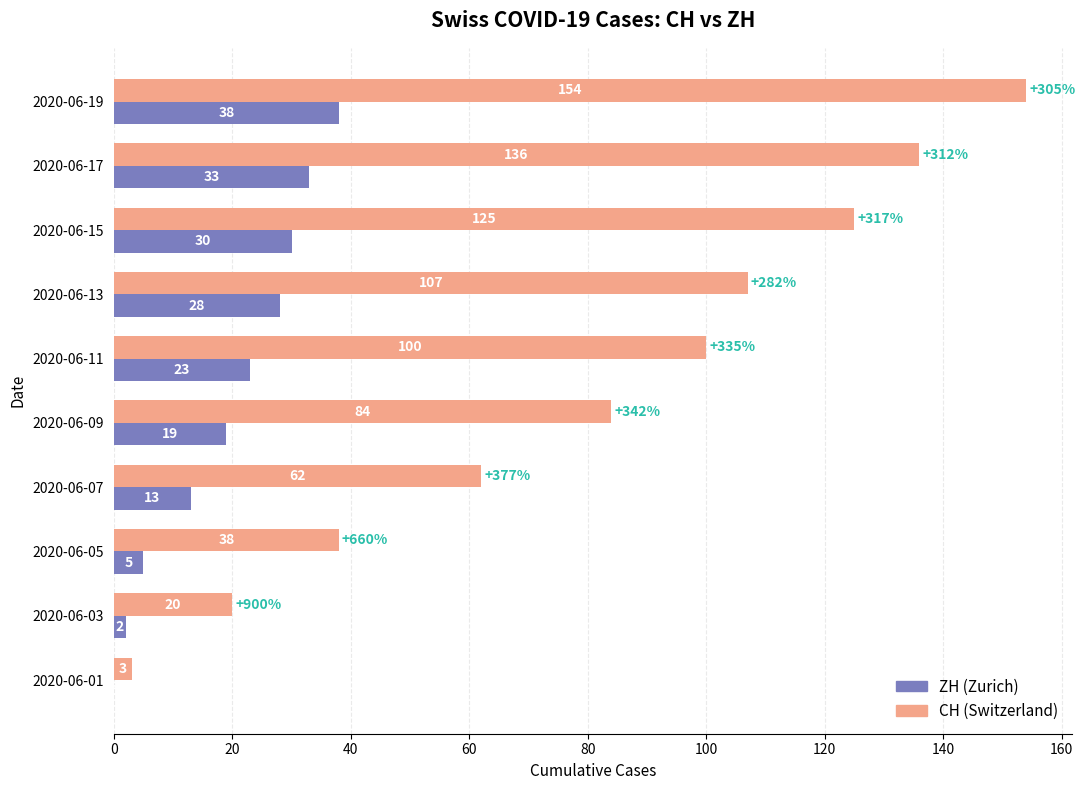

Count the number of categories in the chart.

10